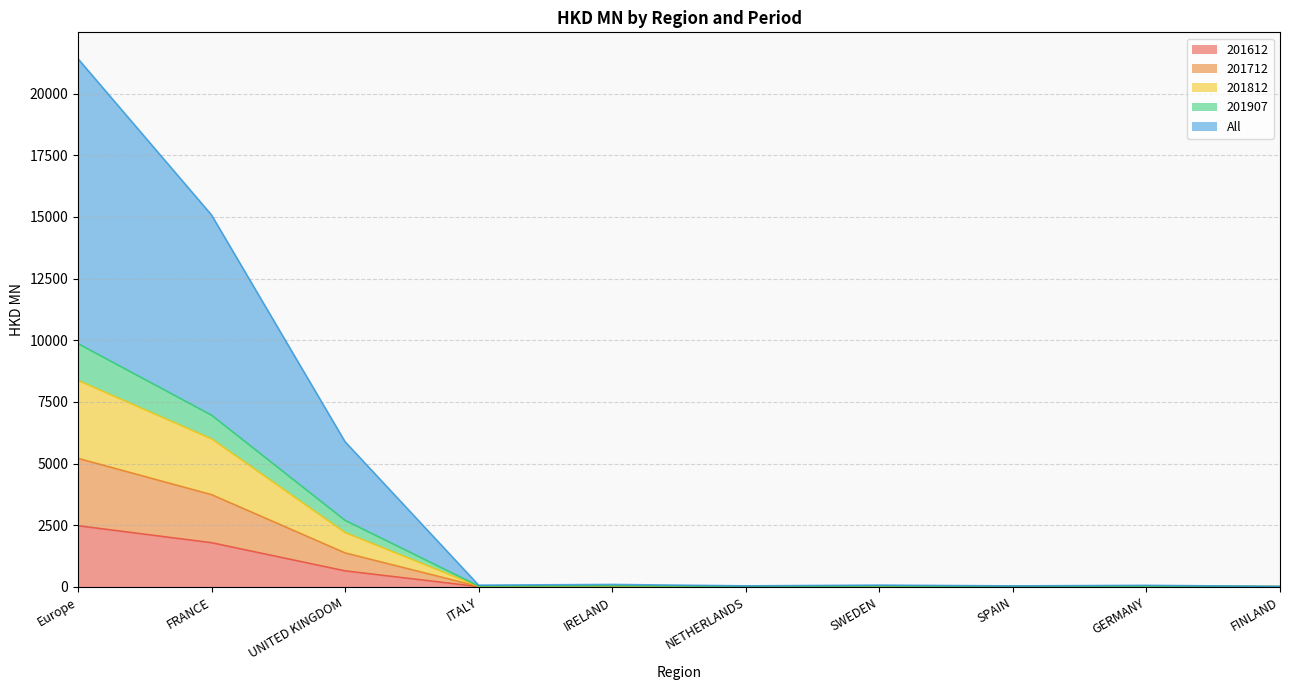

What is the highest value of the 201612 series?

2475.3